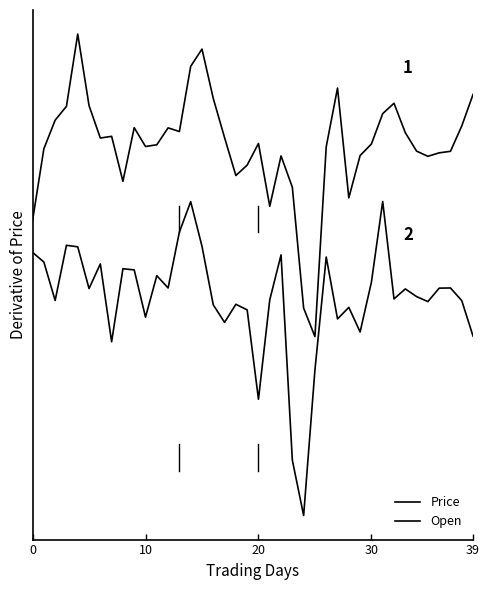

At which category is the sum across all series the highest?

14